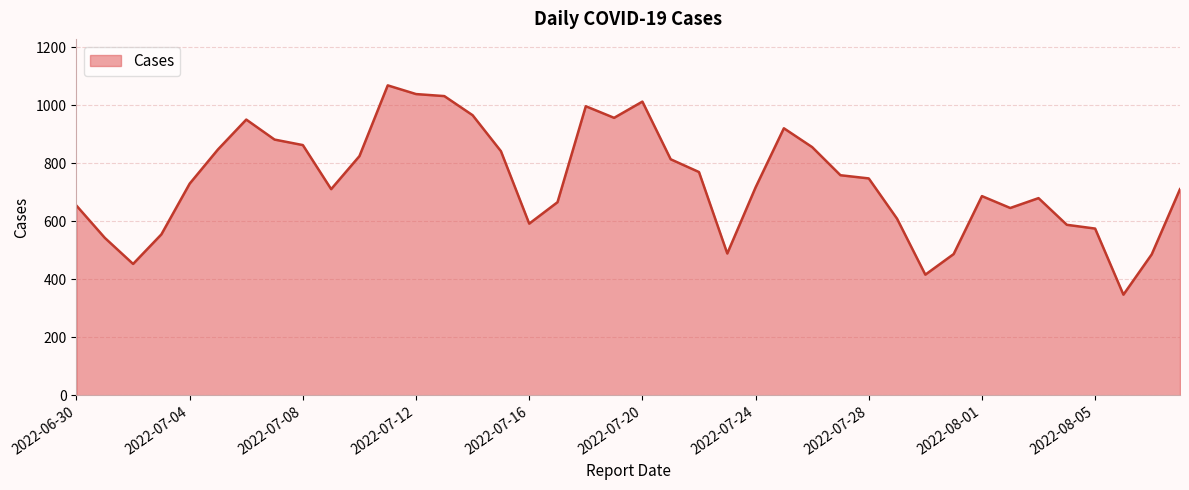

What is the maximum value shown in the chart?

1069